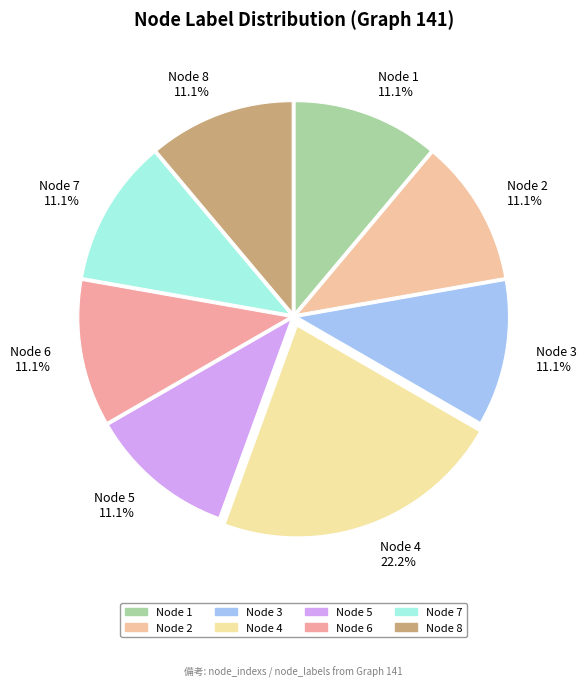

Does any single category account for the majority?

No